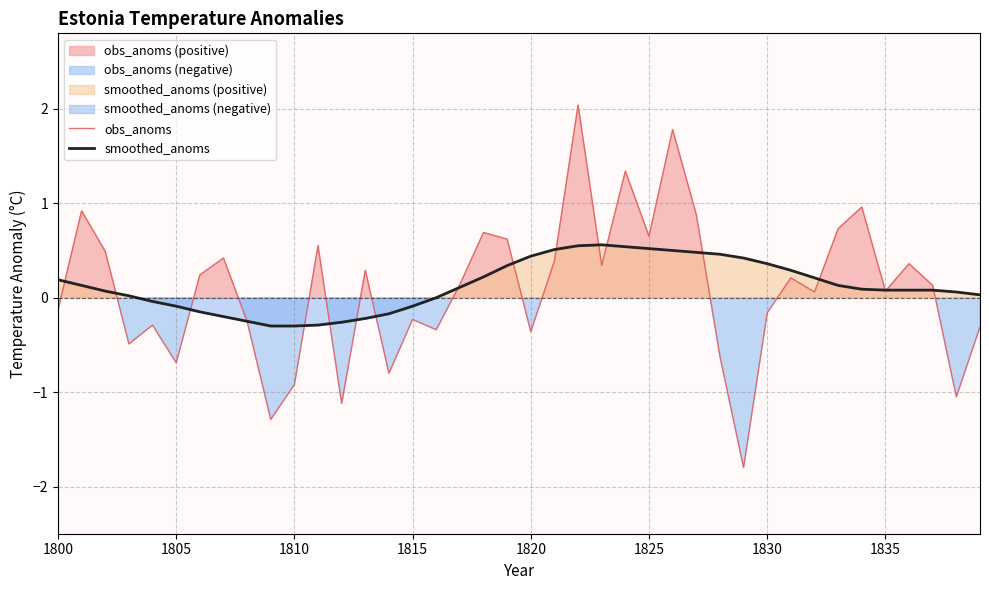

True or false: obs_anoms has a value of -0.7 at 1805.

True